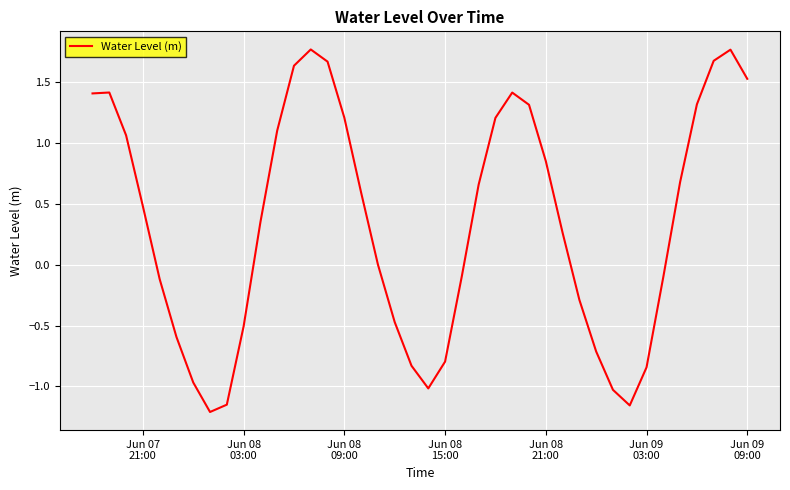

How many lines are shown in the chart?

1